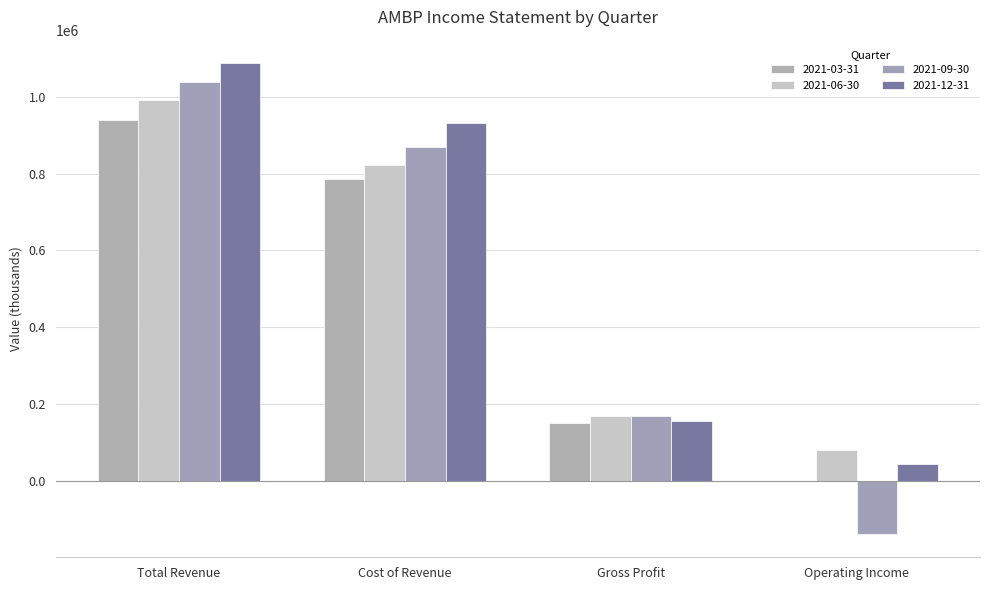

Count the 2021-12-31 values in the range 155000 to 1087000.

3